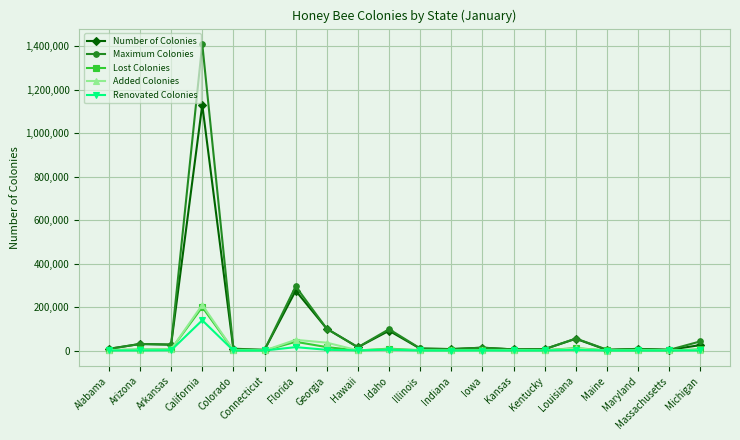

In Maximum Colonies, how many points are higher than both neighbors (excluding endpoints)?

7